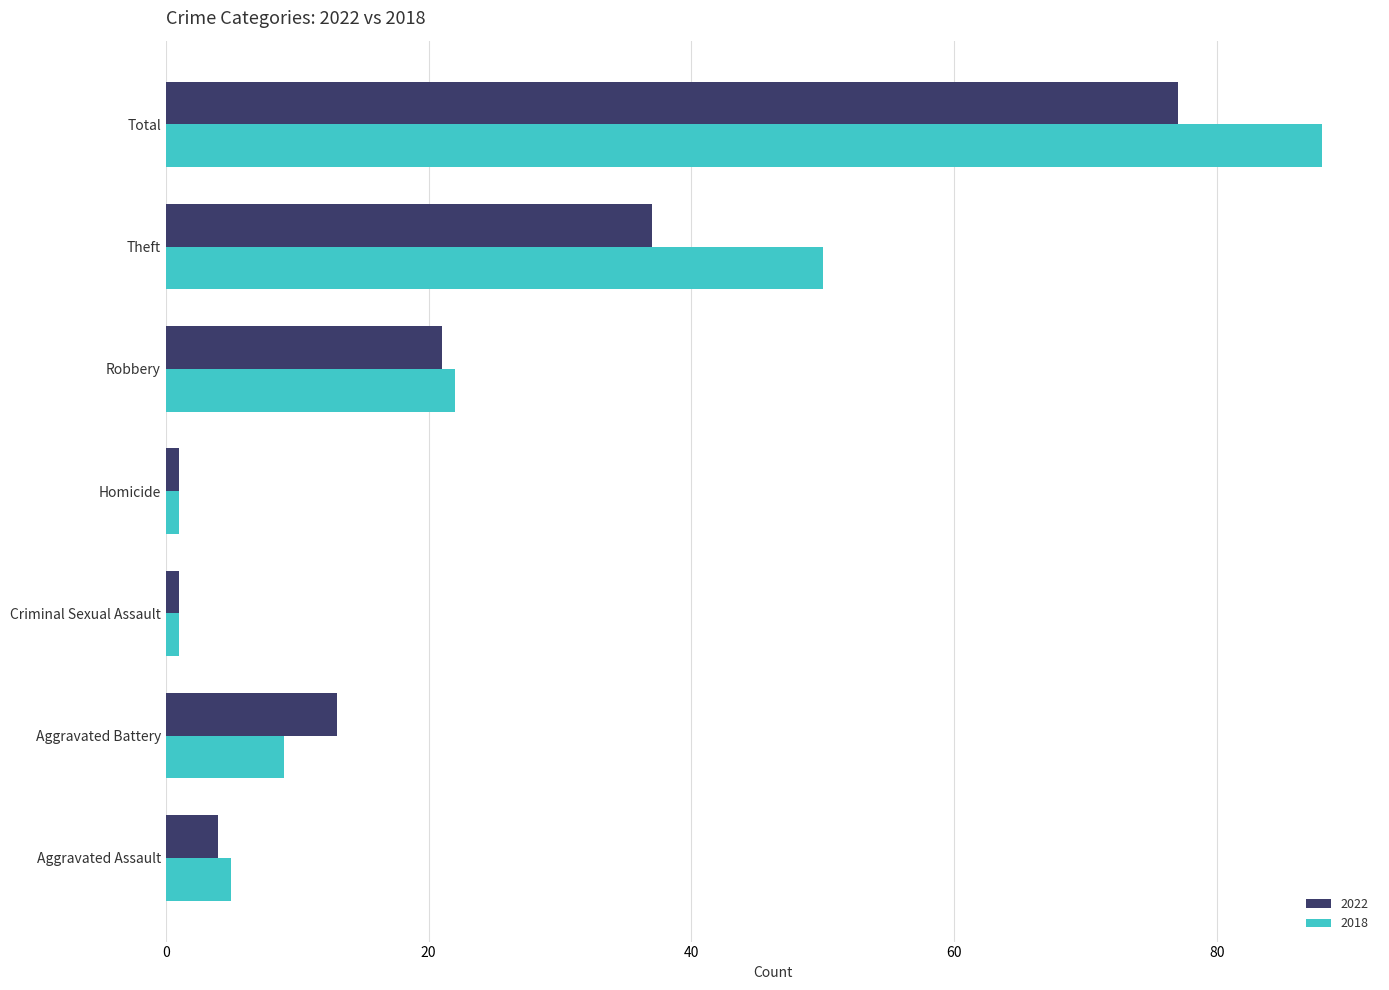

At Aggravated Battery, list the series in order from largest to smallest.

2022, 2018